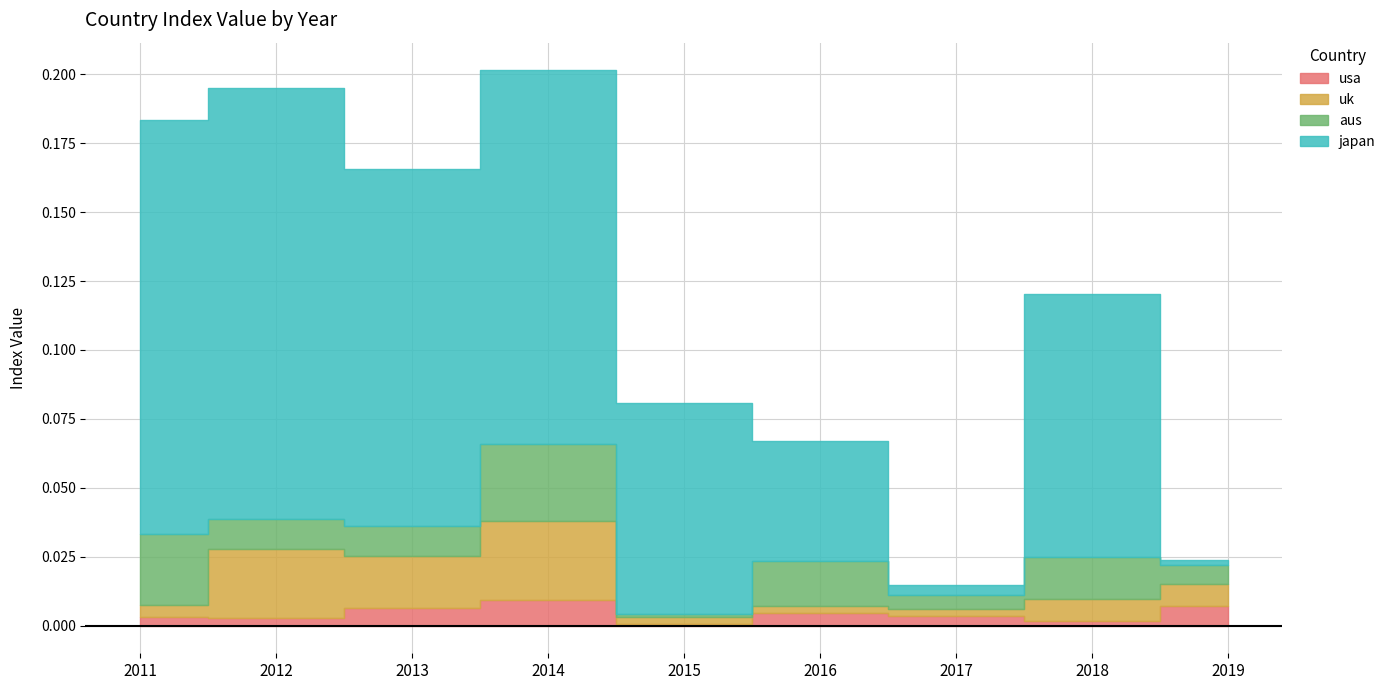

Where is uk nearest to the value 0?

2015